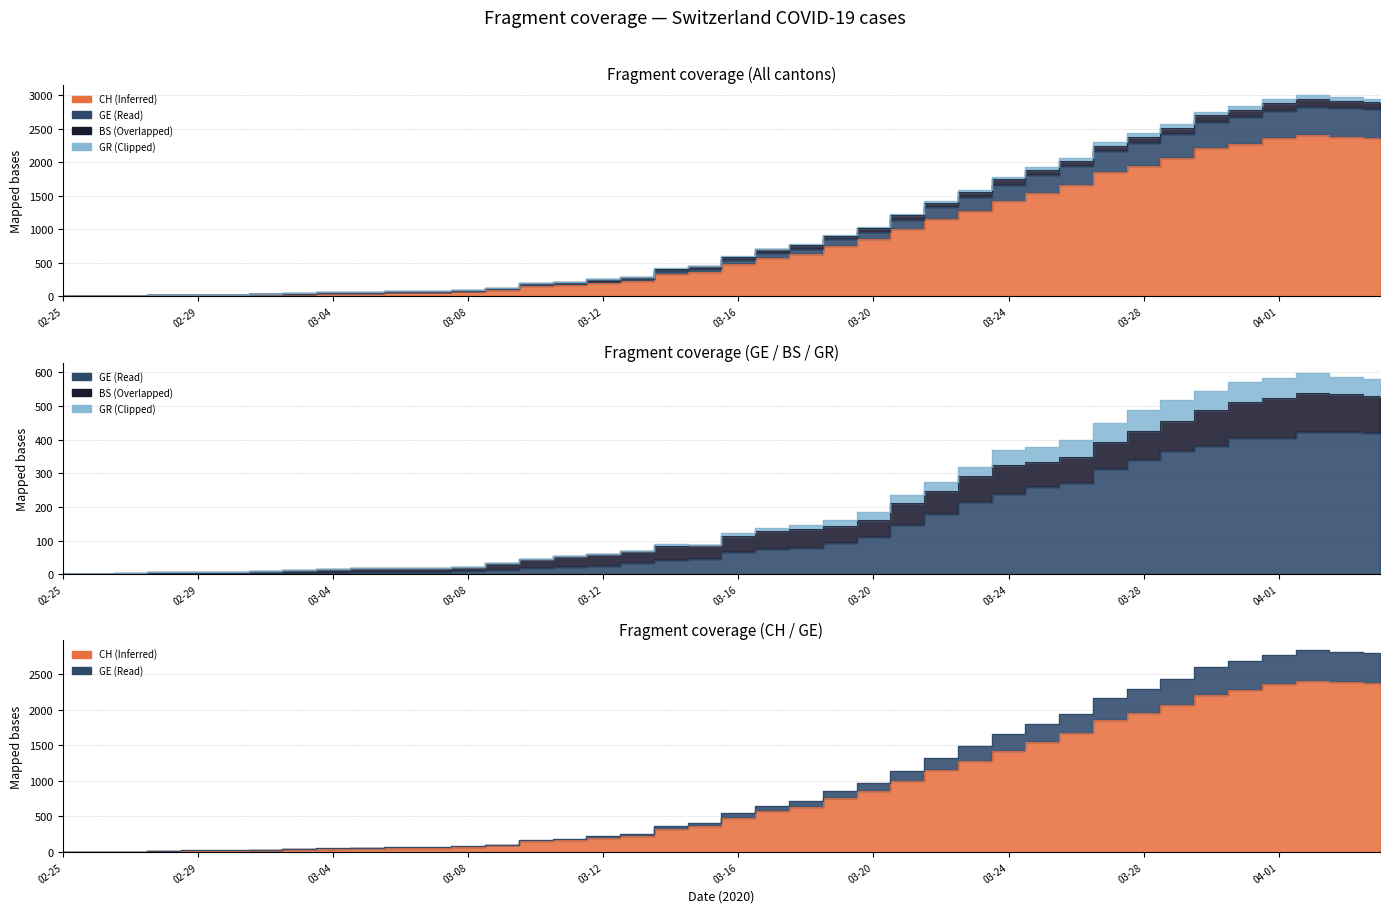

How many lines are shown in the chart?

3